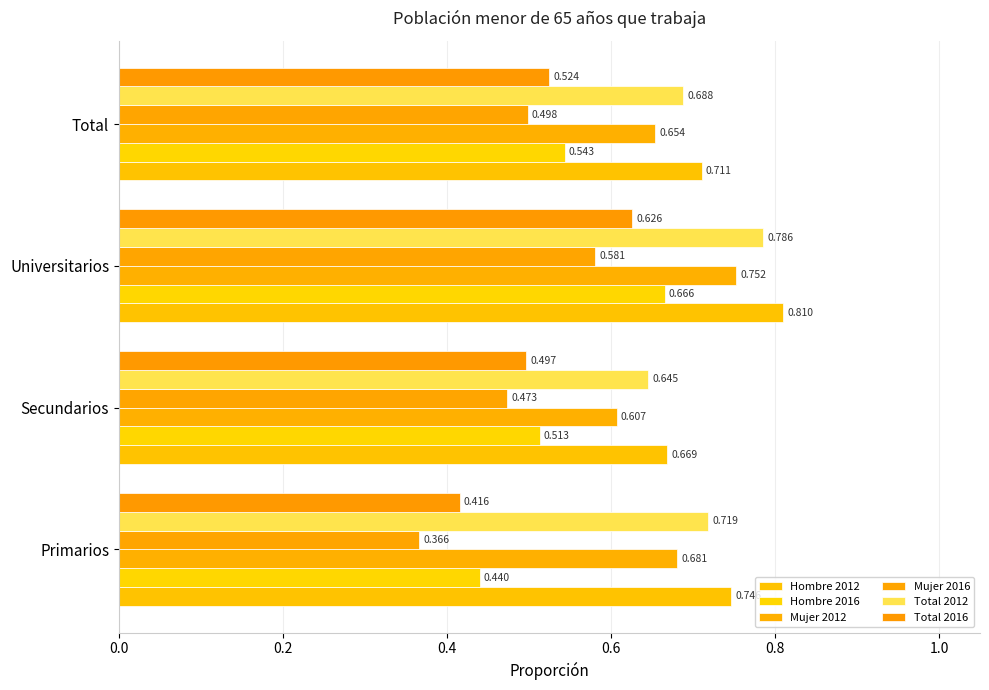

At which category is the sum across all series the highest?

Universitarios